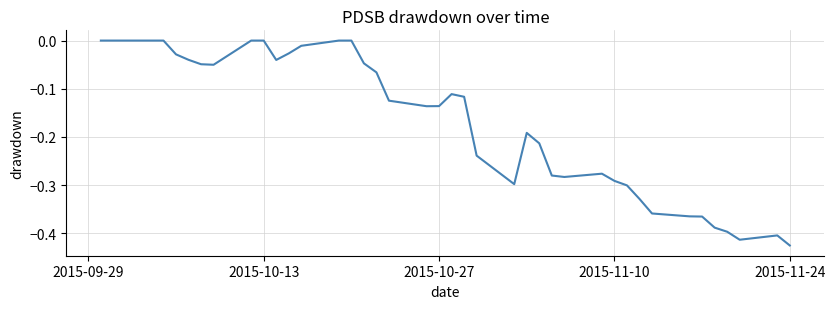

What is the difference between the maximum and minimum values?

0.4